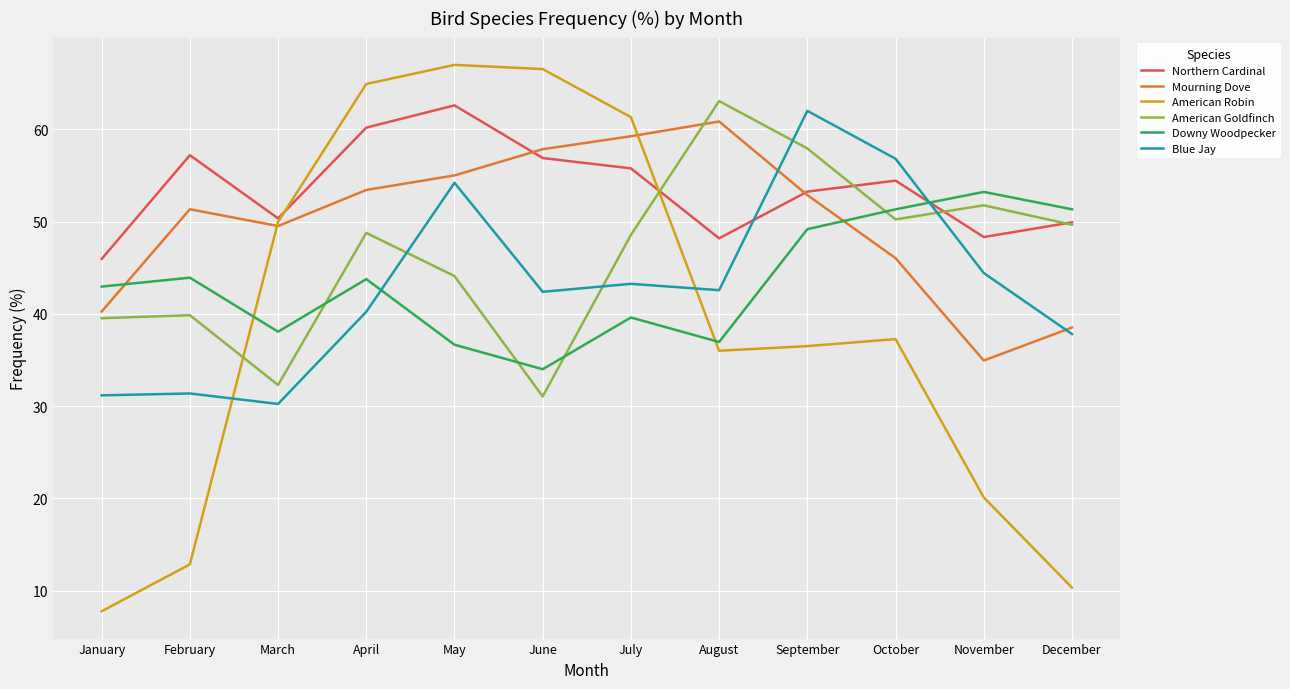

At how many categories does at least one series exceed 9?

12